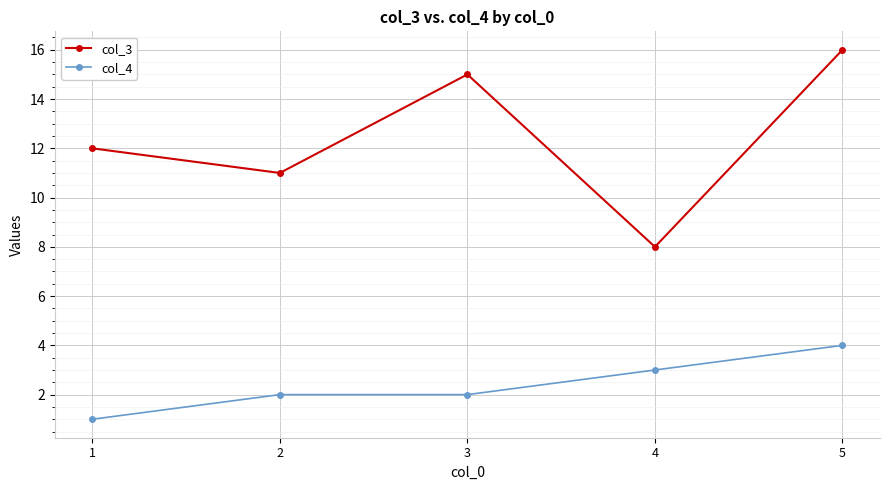

True or false: col_3 and col_4 intersect in this chart.

False